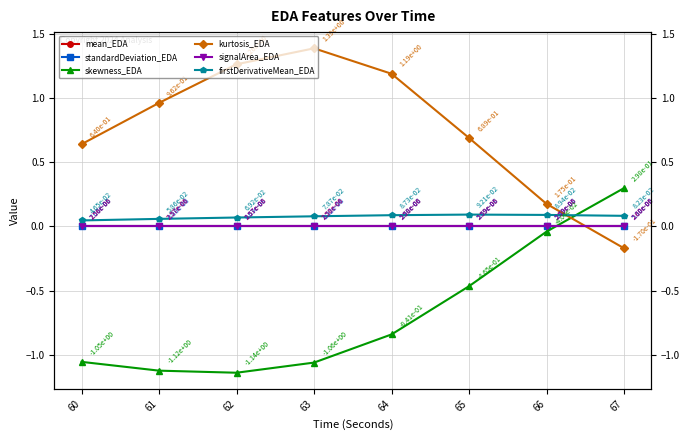

Which label corresponds to the smallest value in the chart?

62